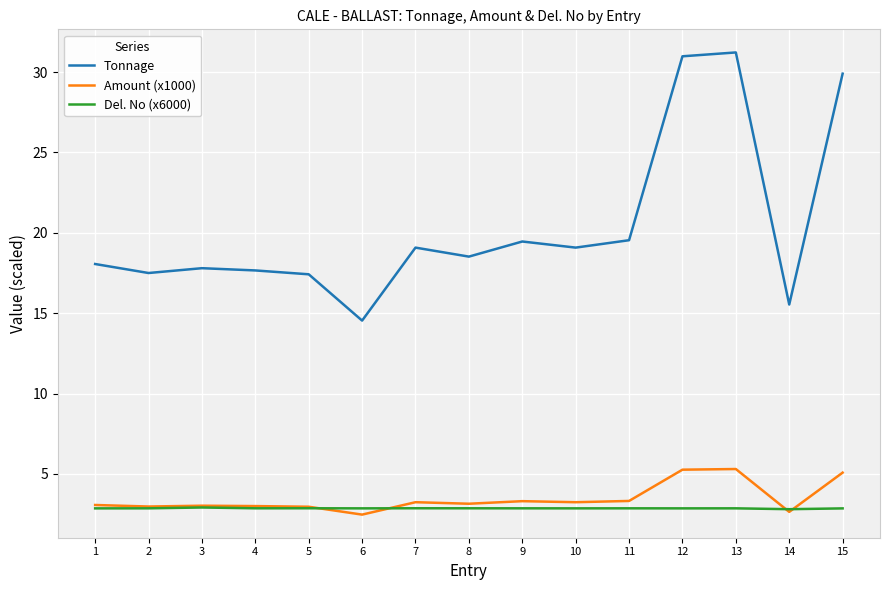

Between 3 and 6, which series saw the biggest shift?

Tonnage